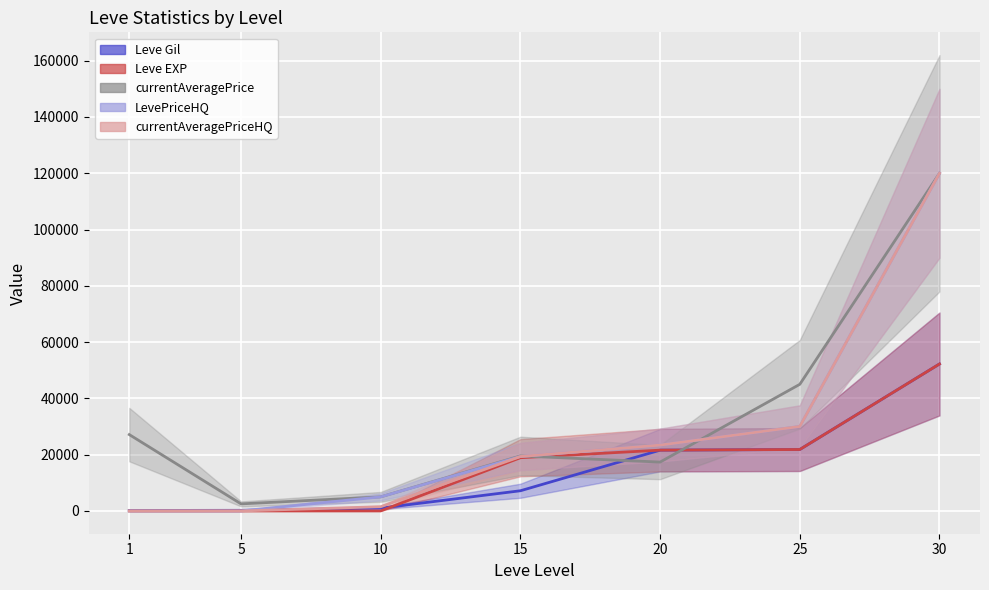

What is the total value across all series at 25?

148709